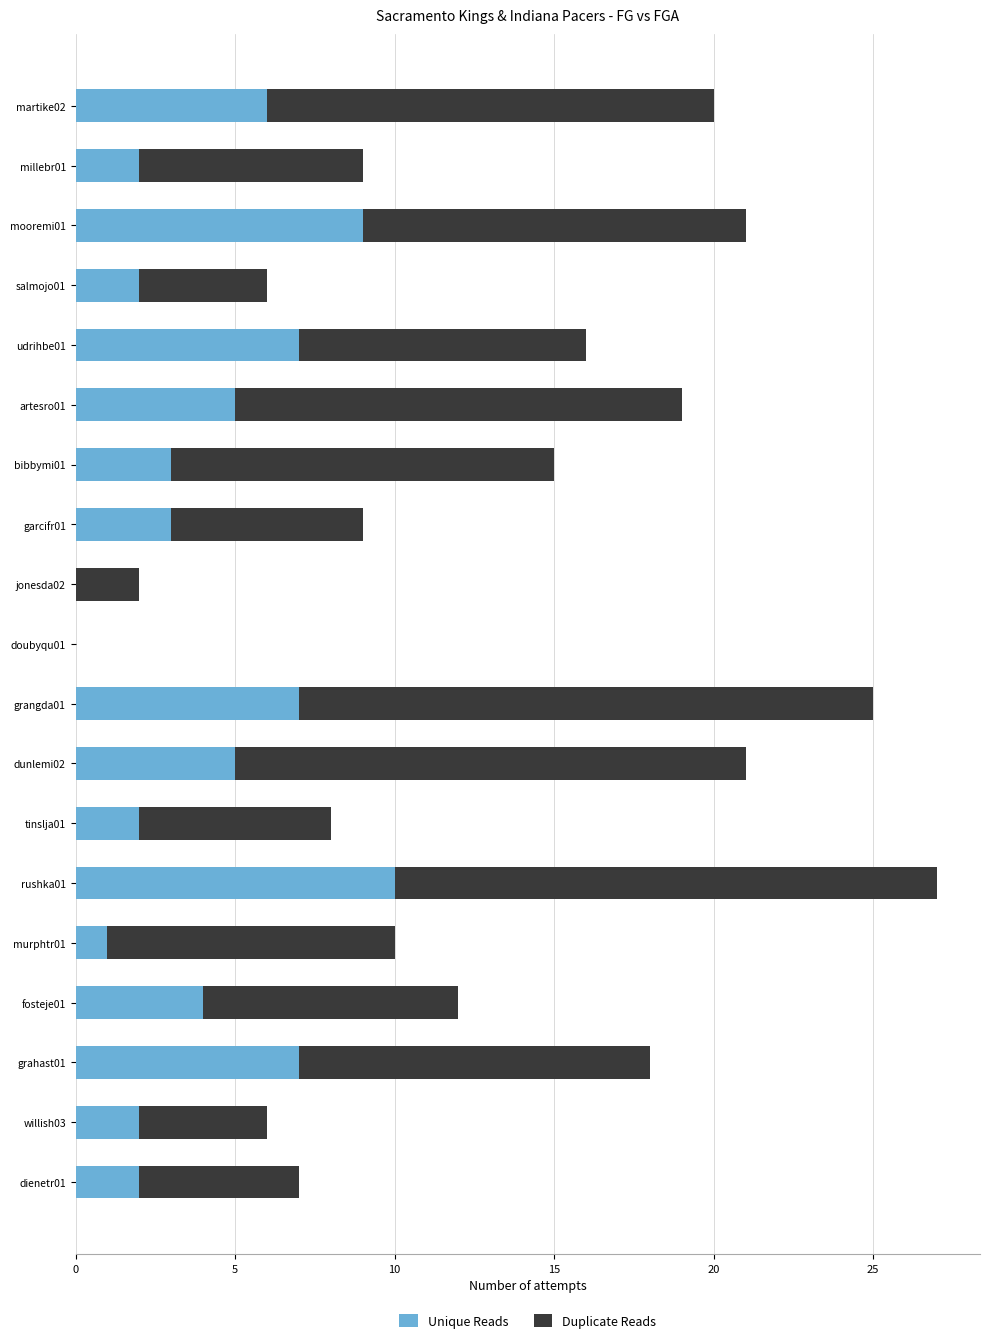

Is it true that Unique Reads equals 3 at artesro01?

False